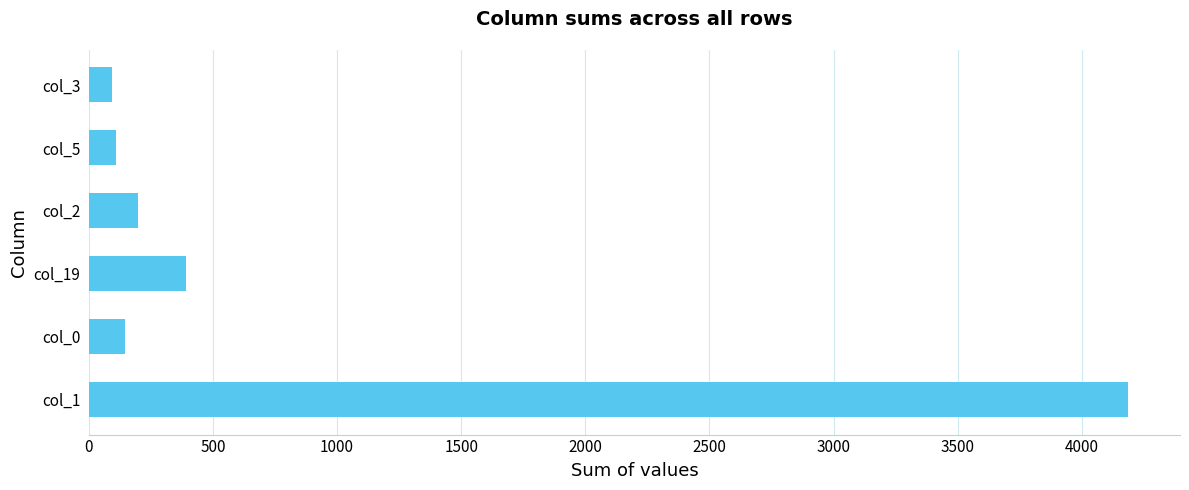

The value at col_2 is 330. True or false?

False